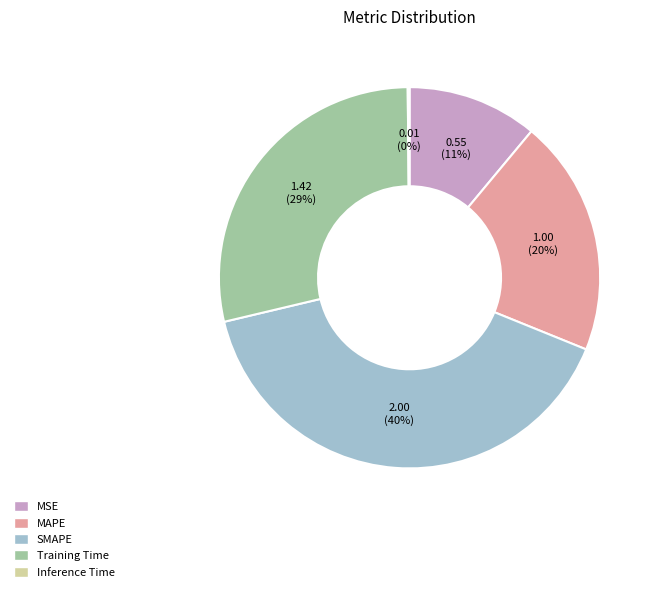

Is there a majority slice in this chart?

No